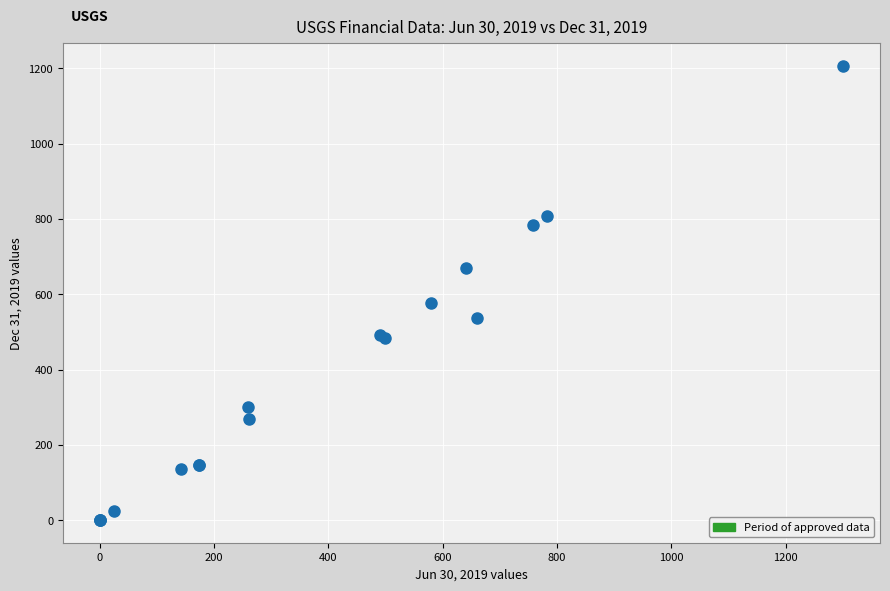

What Y value in the scatter plot is closest to 603?

578.0